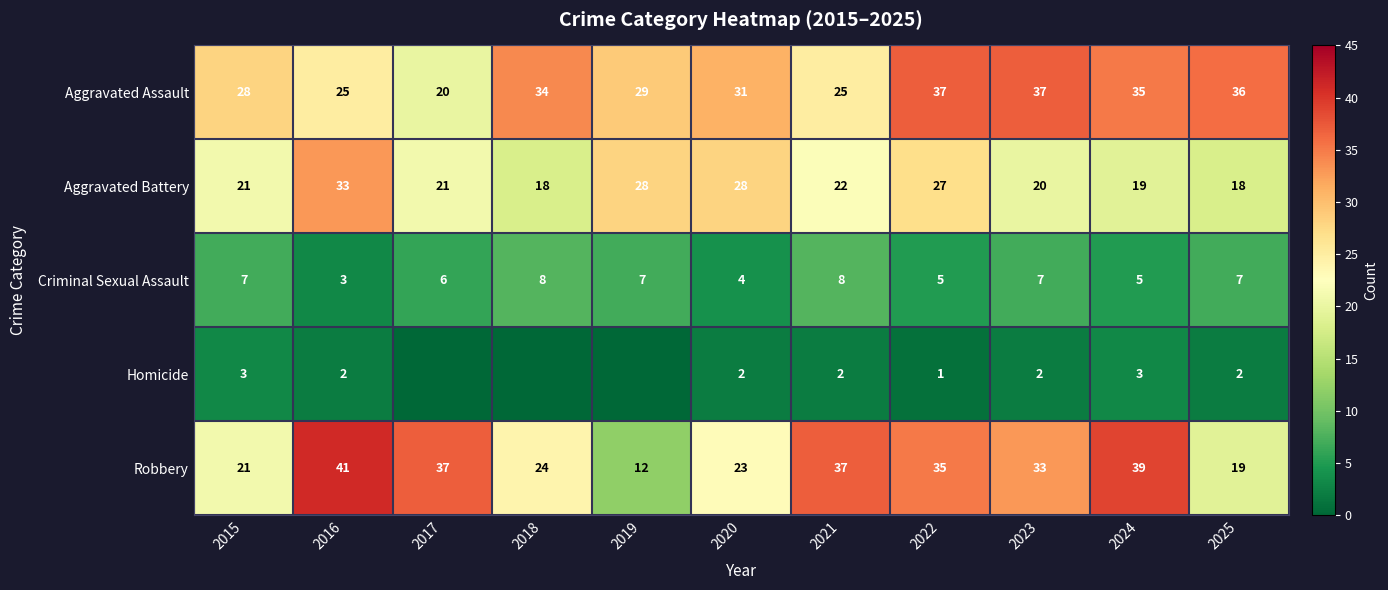

Rank the series at 2022 from highest to lowest value.

Aggravated Assault, Robbery, Aggravated Battery, Criminal Sexual Assault, Homicide